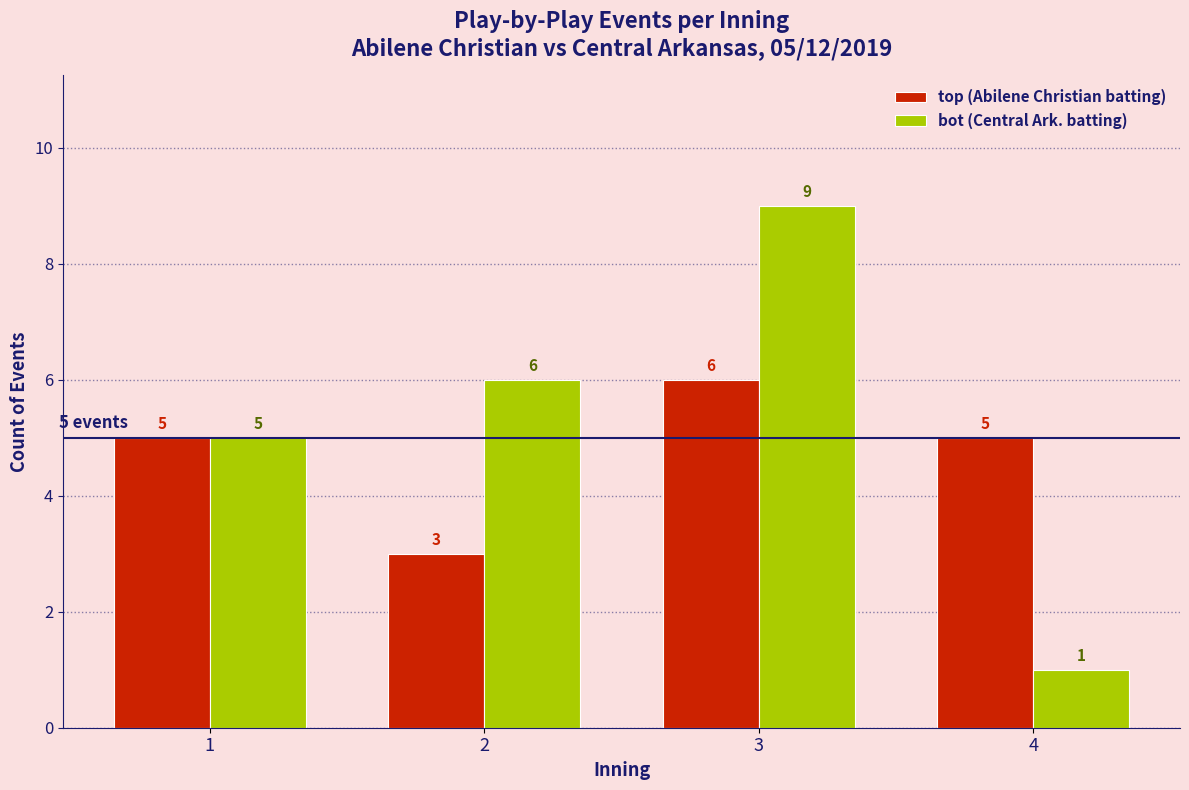

Reading left to right, extract all data points from this chart.

top (Abilene Christian batting): 1=5	2=3	3=6	4=5
bot (Central Ark. batting): 1=5	2=6	3=9	4=1